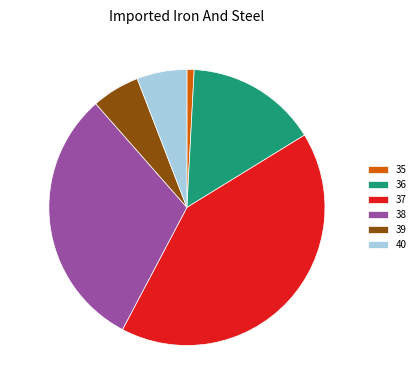

Combined, do 15.4% (0 g) and 5.9% (0 g) account for over 50%?

No